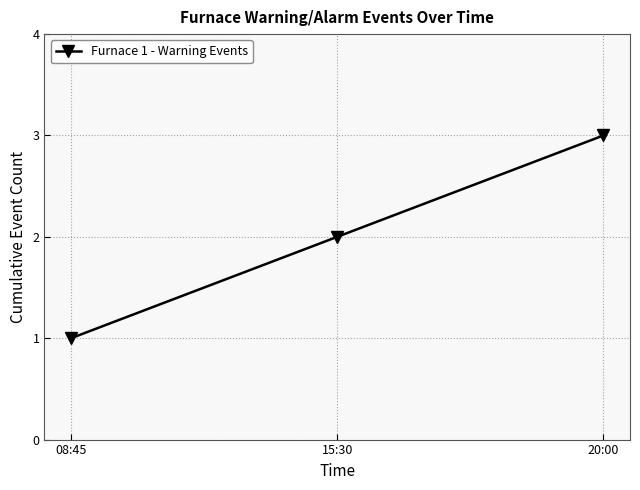

Is this an area chart (filled region under the line)?

No